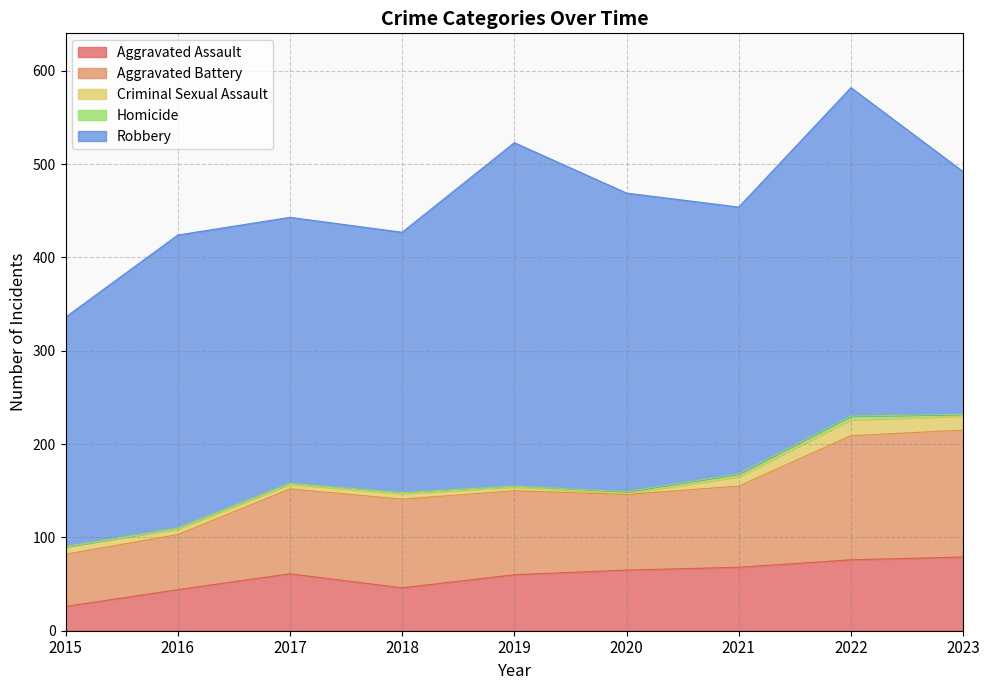

At which category does Aggravated Battery reach its first local valley?

2020